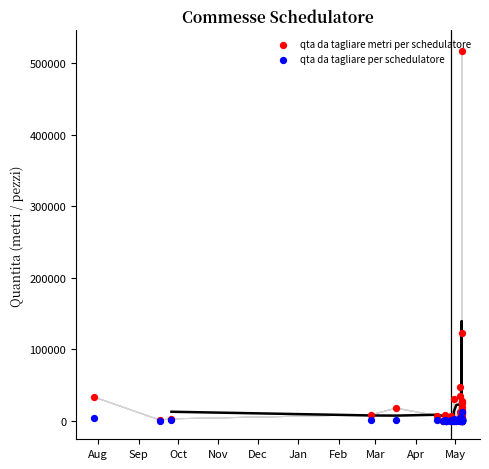

What are all the series names shown in the legend?

qta da tagliare metri per schedulatore, qta da tagliare per schedulatore